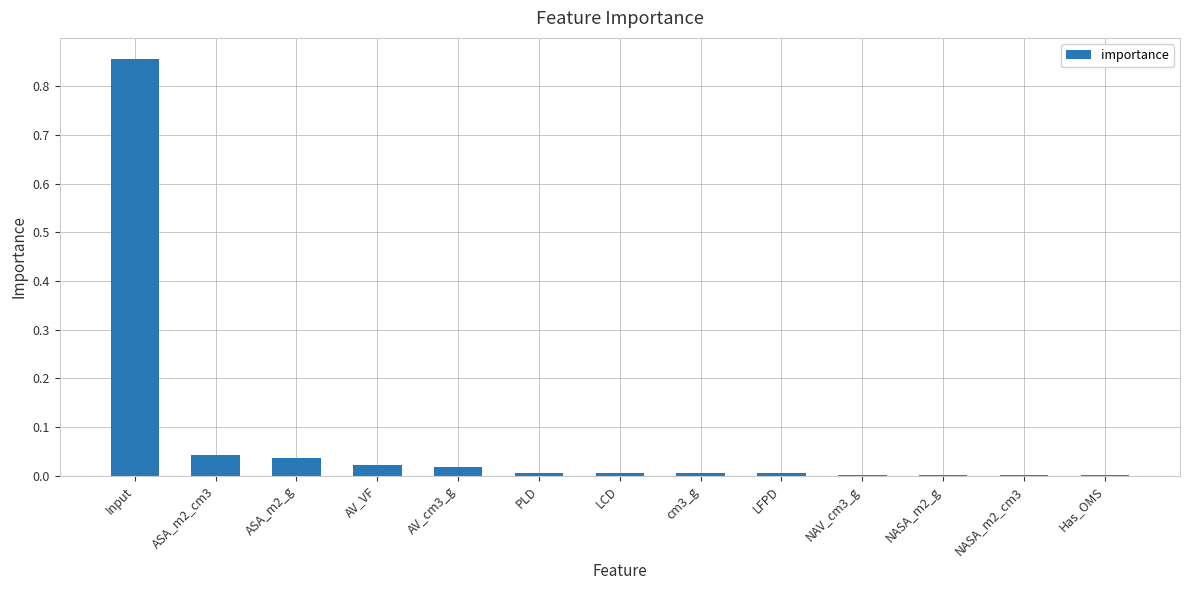

The value at PLD is 0.0. True or false?

True